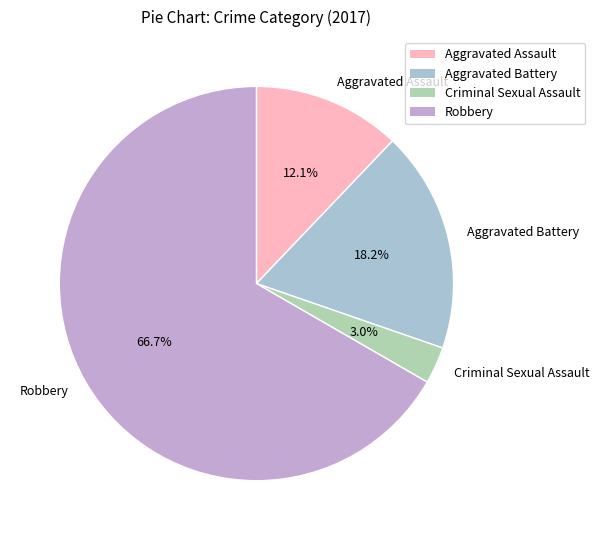

To the nearest percent, what is the average slice percentage?

25%